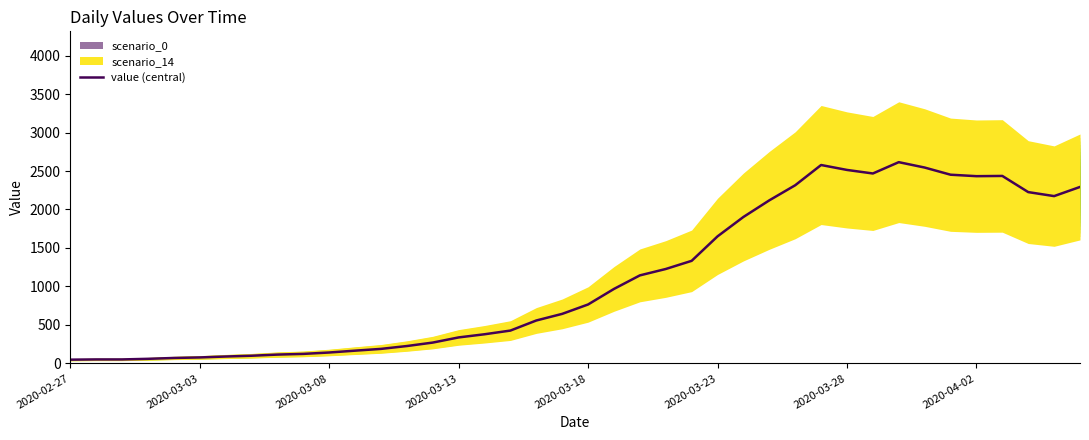

Approximately how many times larger is the value at 29 compared to 20?

3.4